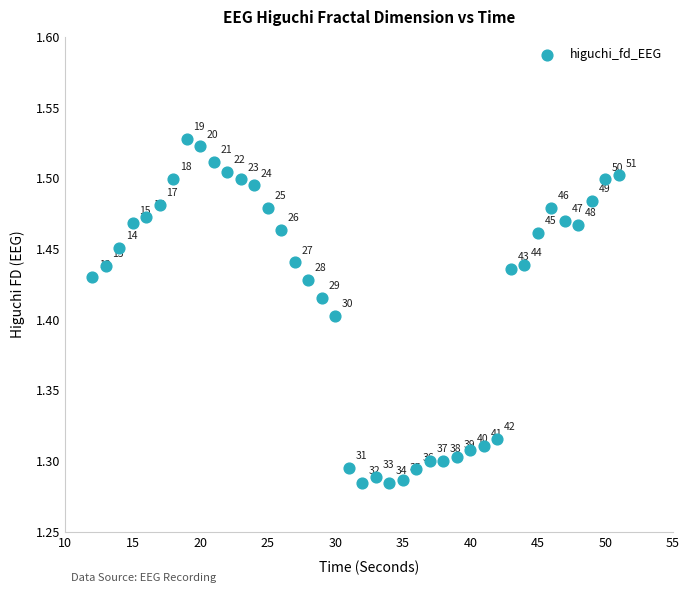

What is the range of X values (max minus min)?

39.0